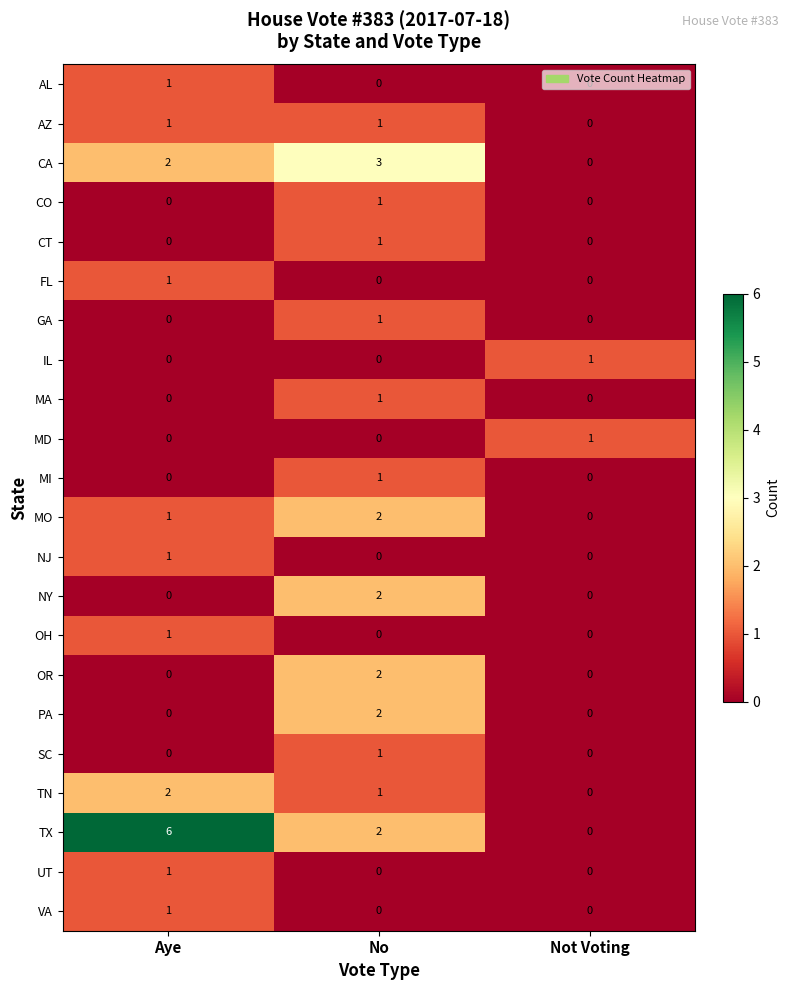

What is the total value across all series at Not Voting?

2